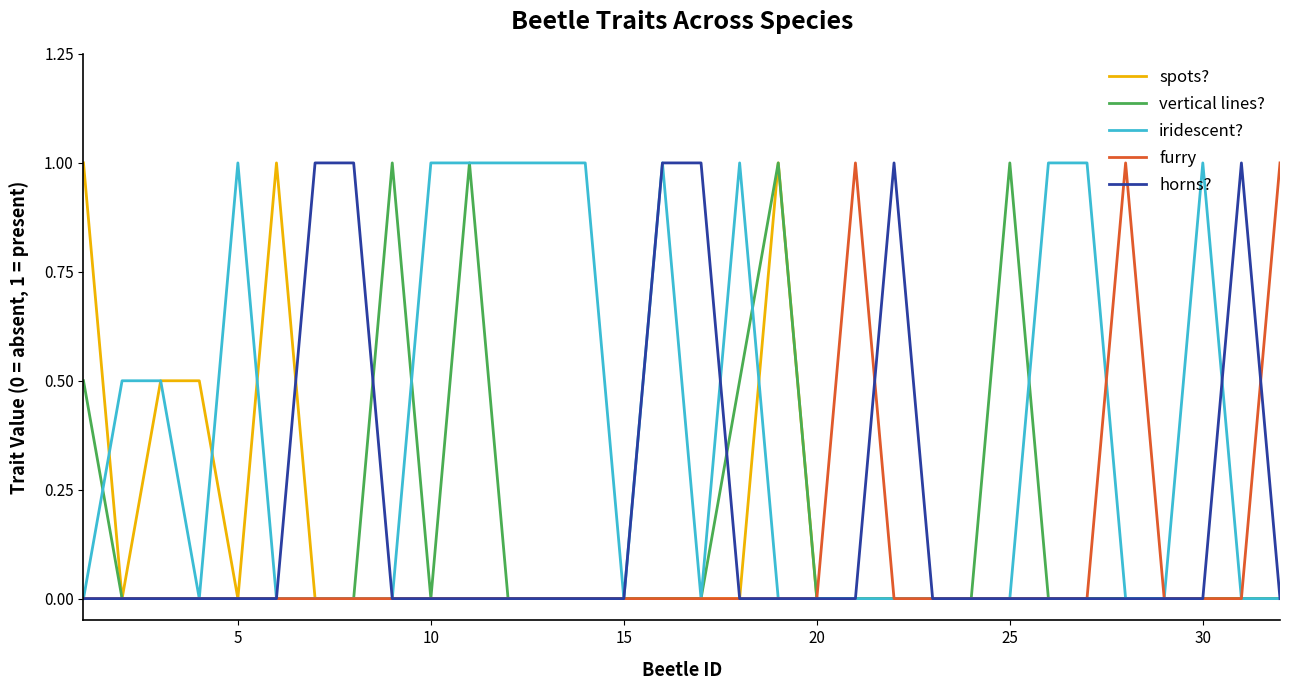

Reading left to right, extract all data points from this chart.

spots?: 1.0	0.0	0.5	0.5	0.0	1.0	0.0	0.0	0.0	0.0	0.0	0.0	0.0	0.0	0.0	0.0	0.0	0.0	1.0	0.0	0.0	0.0	0.0	0.0	0.0	0.0	0.0	0.0	0.0	0.0	0.0	0.0
vertical lines?: 0.5	0.0	0.0	0.0	0.0	0.0	0.0	0.0	1.0	0.0	1.0	0.0	0.0	0.0	0.0	0.0	0.0	0.5	1.0	0.0	0.0	0.0	0.0	0.0	1.0	0.0	0.0	0.0	0.0	0.0	0.0	0.0
iridescent?: 0.0	0.5	0.5	0.0	1.0	0.0	0.0	0.0	0.0	1.0	1.0	1.0	1.0	1.0	0.0	1.0	0.0	1.0	0.0	0.0	0.0	0.0	0.0	0.0	0.0	1.0	1.0	0.0	0.0	1.0	0.0	0.0
furry: 0.0	0.0	0.0	0.0	0.0	0.0	0.0	0.0	0.0	0.0	0.0	0.0	0.0	0.0	0.0	0.0	0.0	0.0	0.0	0.0	1.0	0.0	0.0	0.0	0.0	0.0	0.0	1.0	0.0	0.0	0.0	1.0
horns?: 0.0	0.0	0.0	0.0	0.0	0.0	1.0	1.0	0.0	0.0	0.0	0.0	0.0	0.0	0.0	1.0	1.0	0.0	0.0	0.0	0.0	1.0	0.0	0.0	0.0	0.0	0.0	0.0	0.0	0.0	1.0	0.0